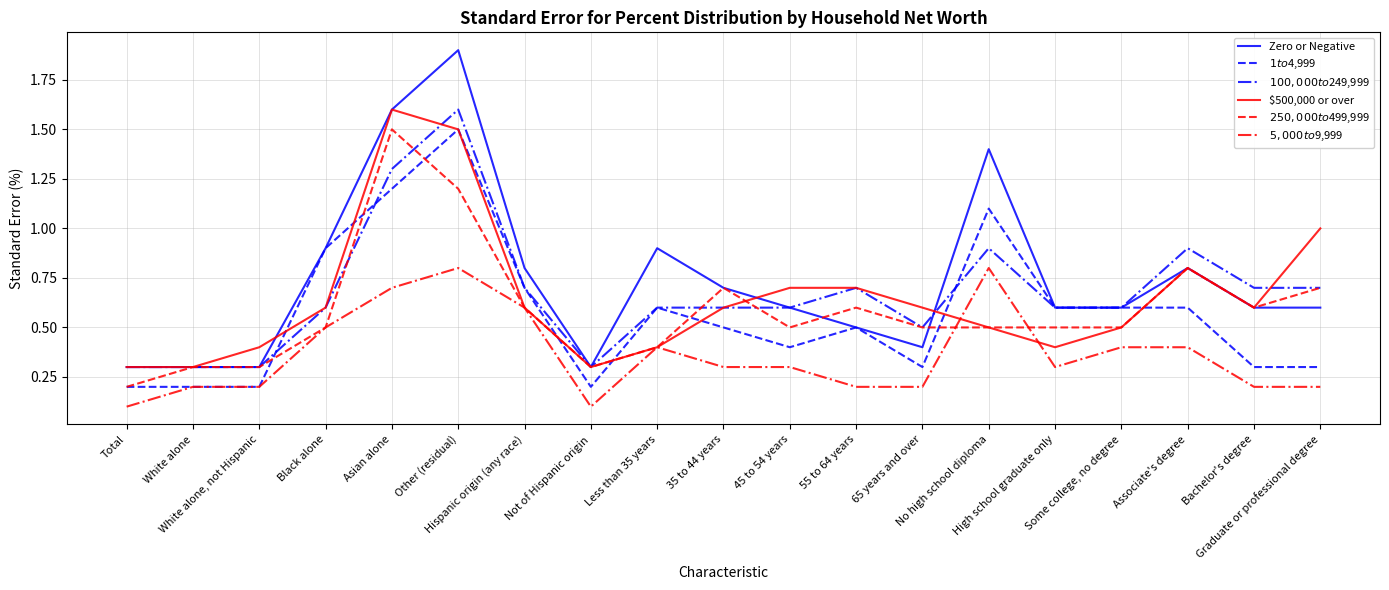

Which series has the largest total across all categories?

Zero or Negative